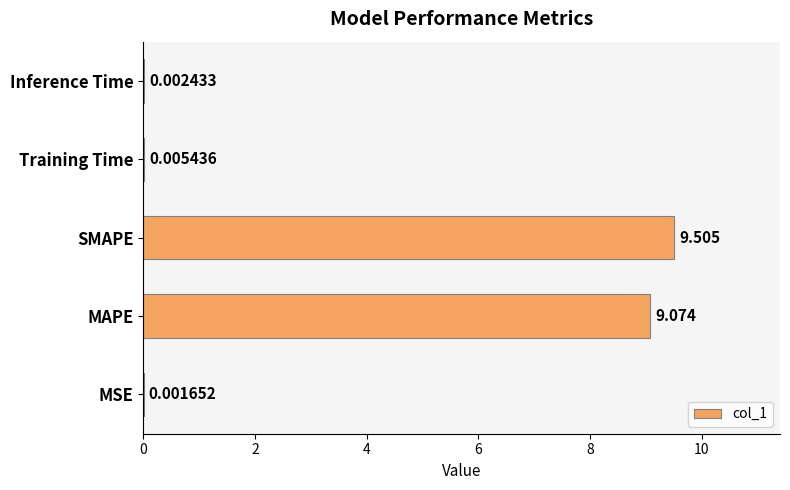

Which has a higher value, Training Time or MSE?

Training Time